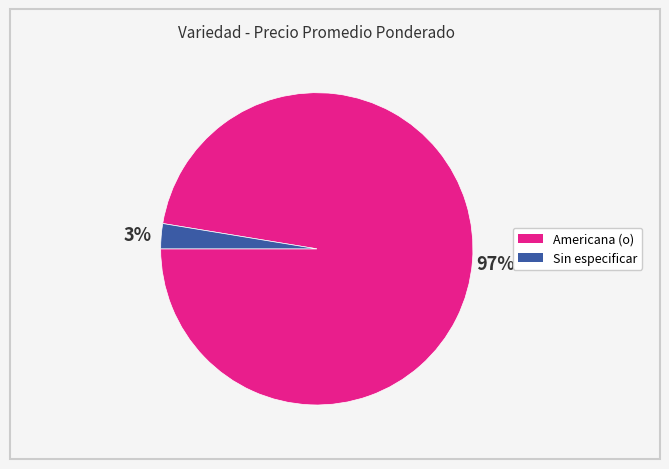

Is there any slice that represents more than half of the pie?

Yes